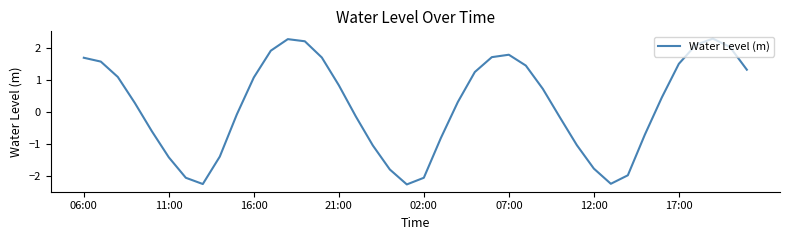

What is the minimum value shown in the chart?

-2.2